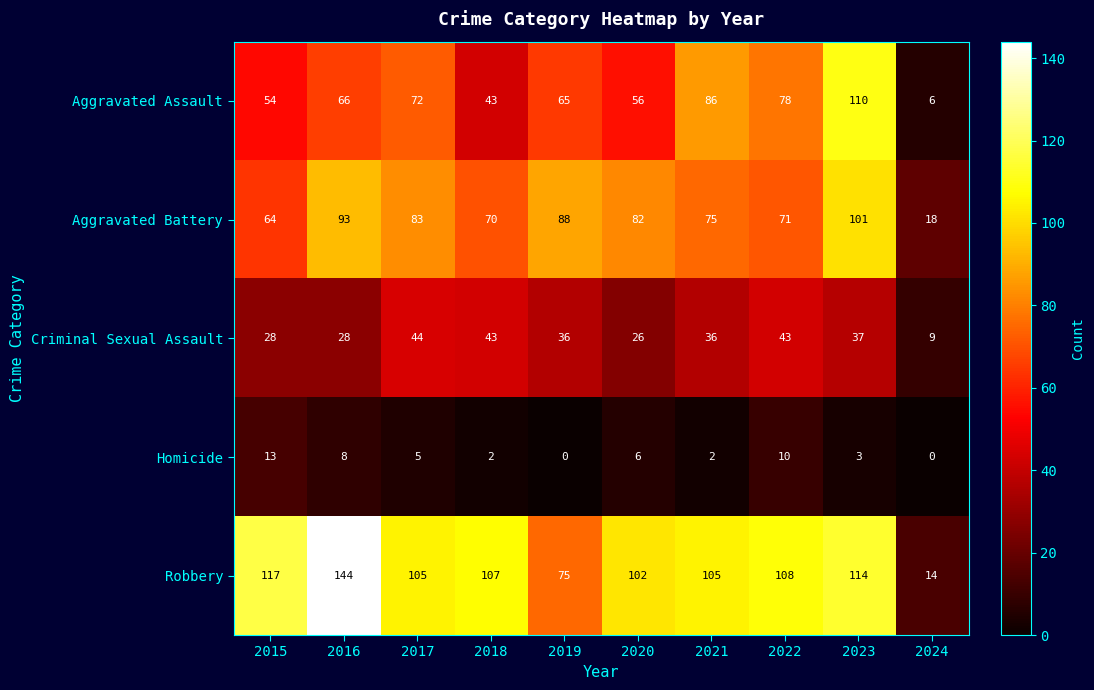

Rank the series by their maximum value, from lowest to highest.

Homicide, Criminal Sexual Assault, Aggravated Battery, Aggravated Assault, Robbery